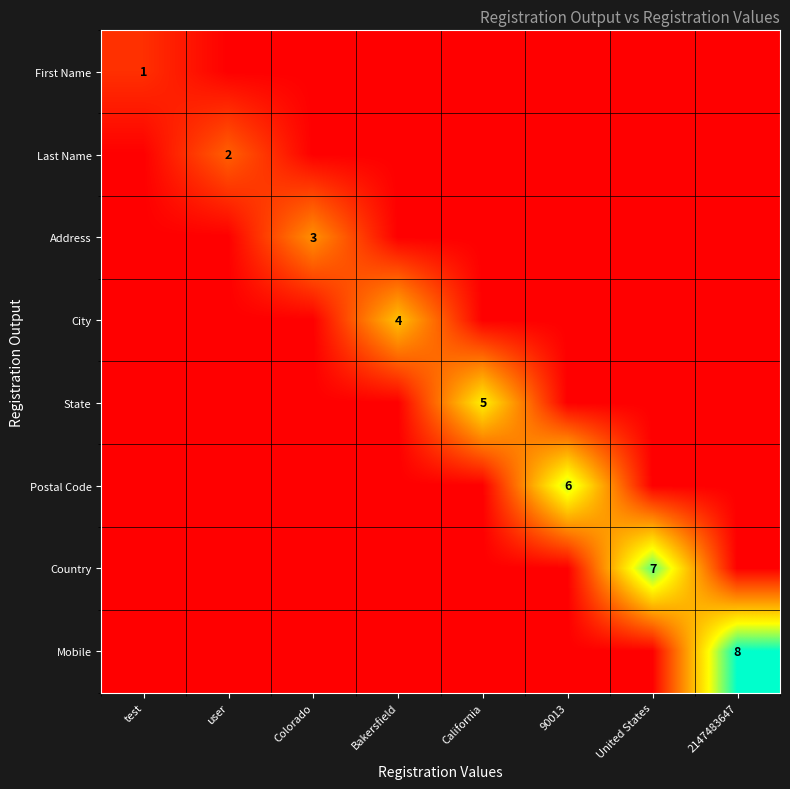

The Last Name series shows 0 at user. True or false?

False